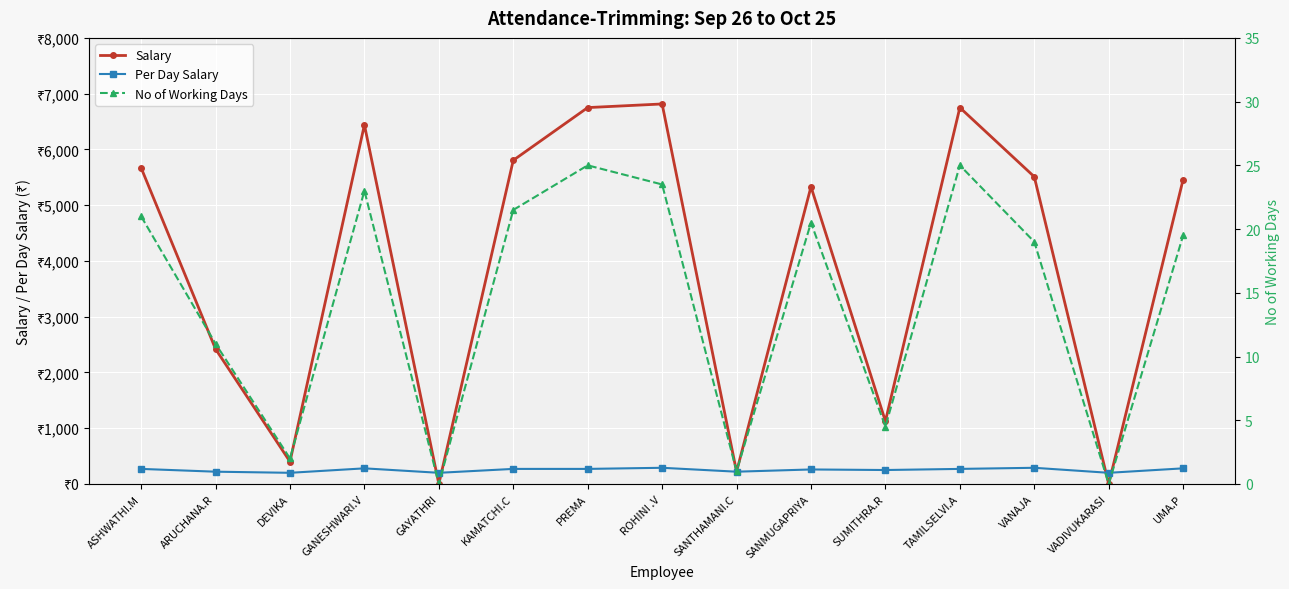

What is the maximum value shown in the chart?

6815.0